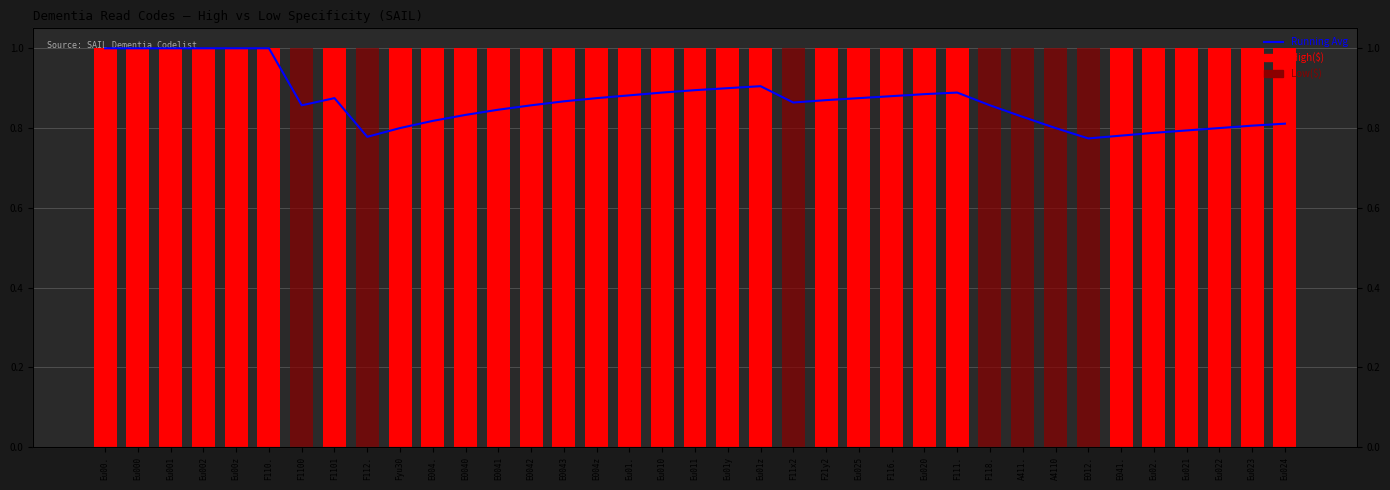

What is the approximate value of Running avg at Eu001?

1.0